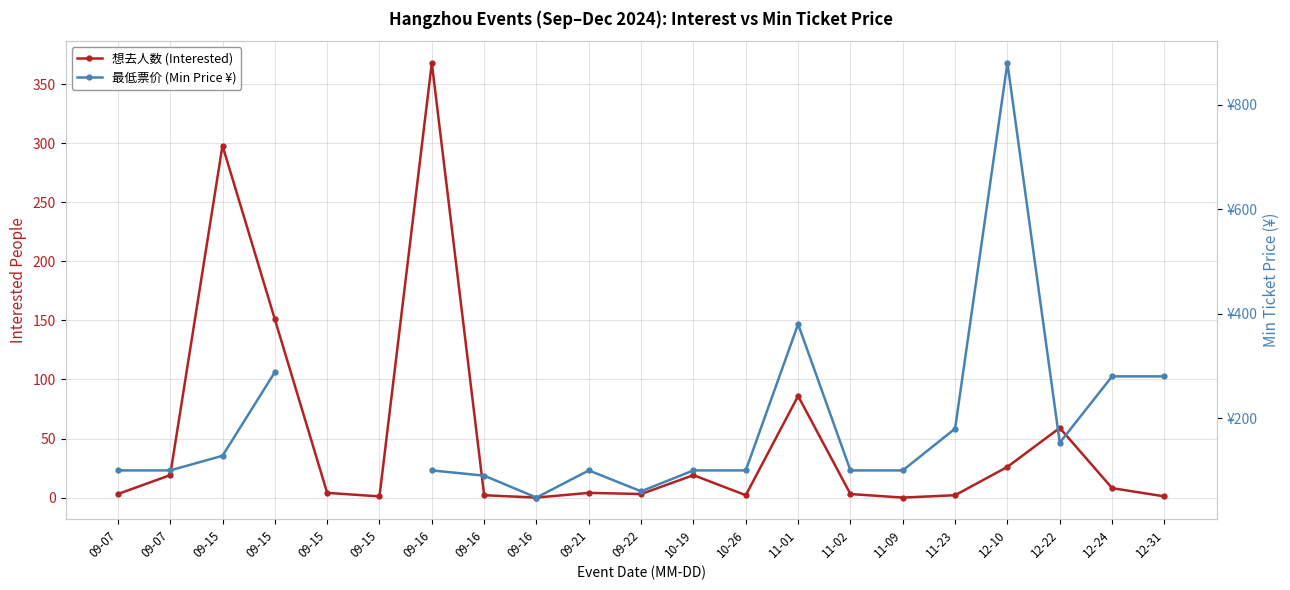

What is the label of the 11th point from the right?

09-22